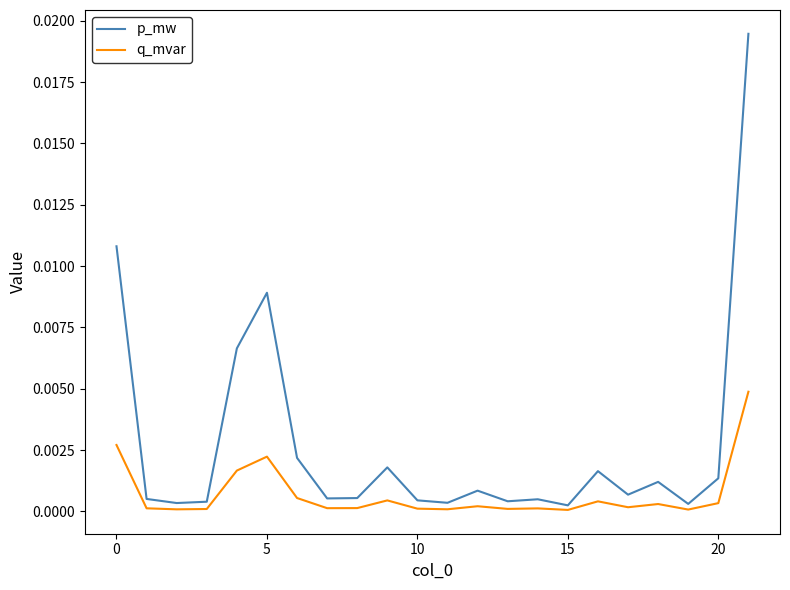

Does the chart display data point markers on the line(s)?

No